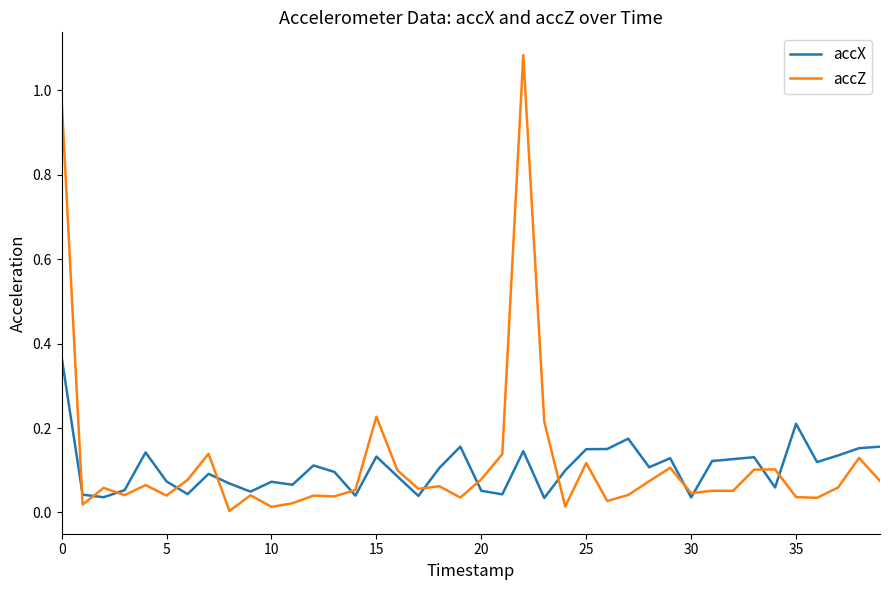

Which series has the widest spread of values?

accZ